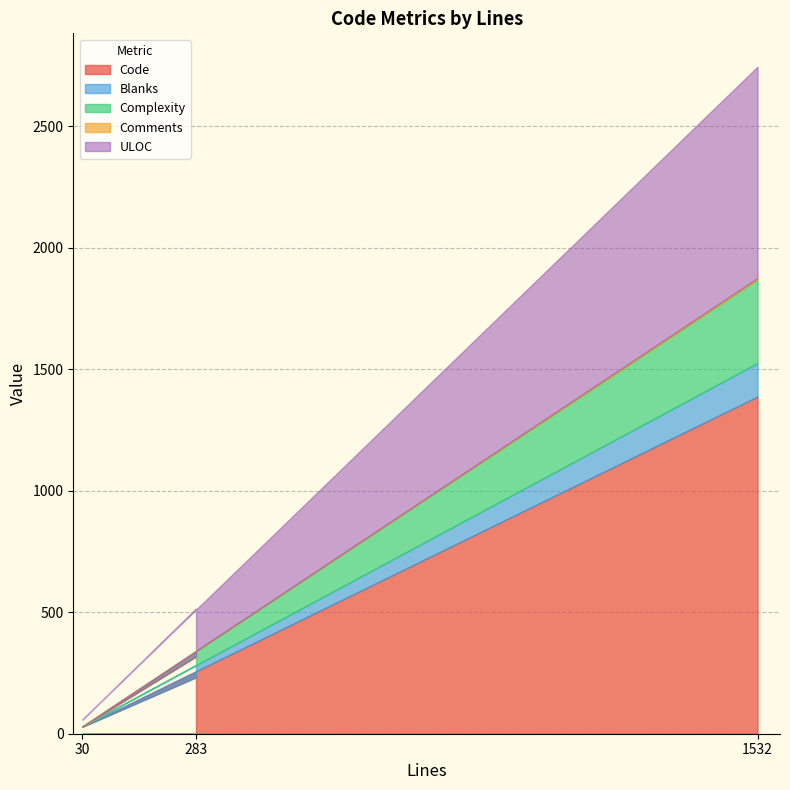

What position from the left is 1532?

3